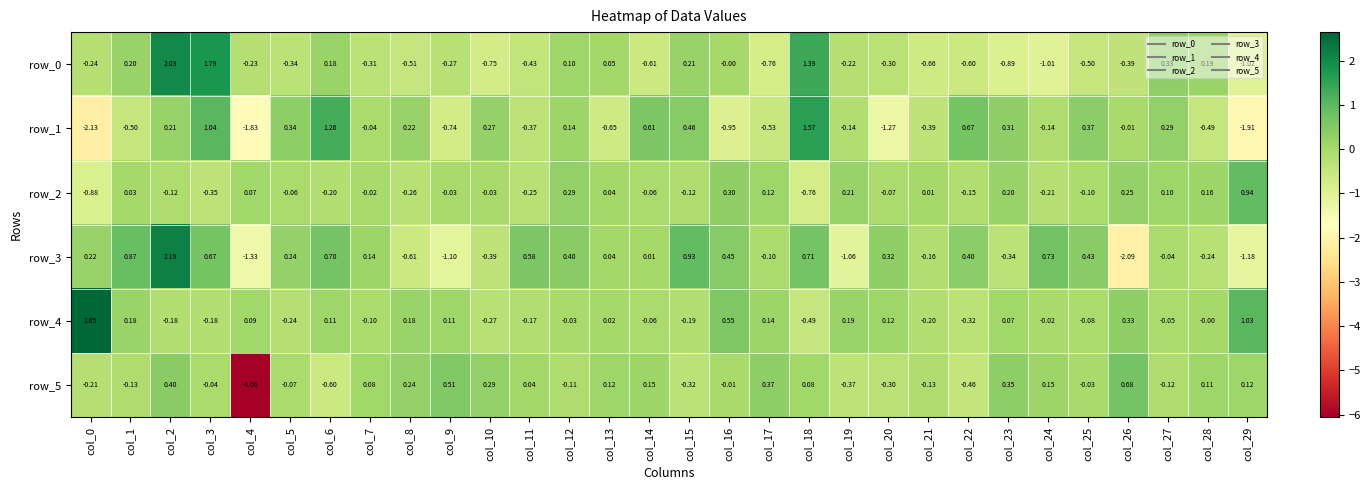

How many positive values does the row_5 series have?

15